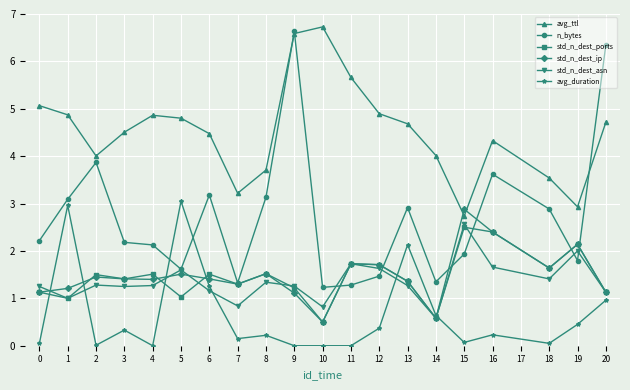

True or false: avg_duration and avg_ttl cross at least once.

False